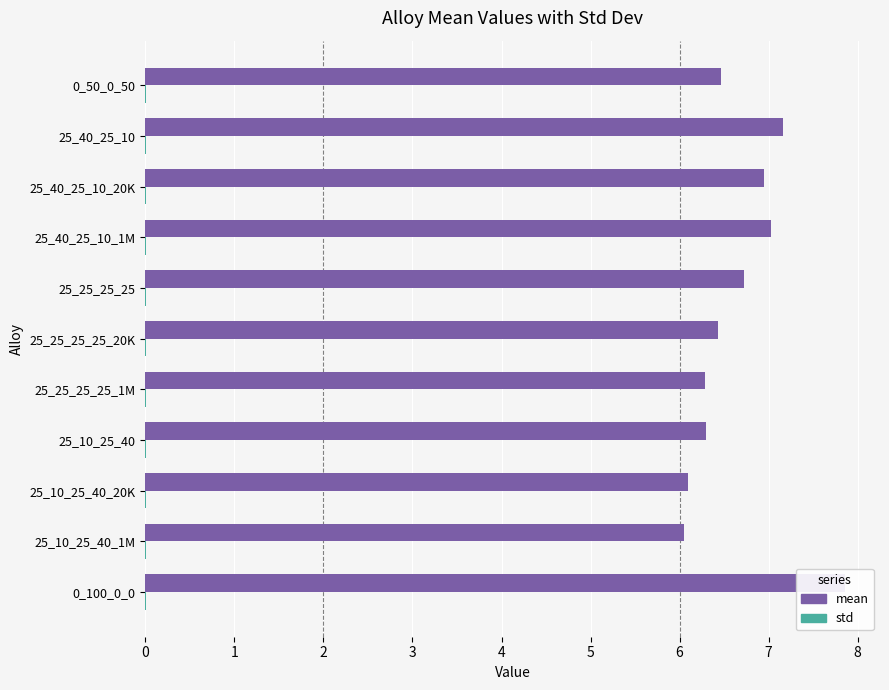

How many bars are there in total?

22